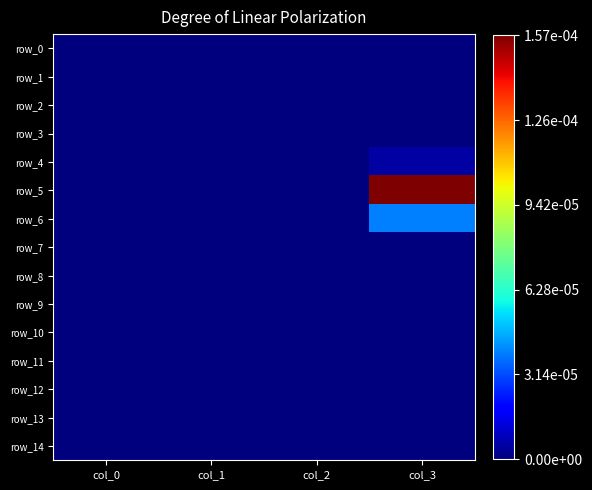

List the series in order of their peak value, lowest first.

row_0, row_1, row_2, row_3, row_7, row_8, row_9, row_10, row_11, row_12, row_13, row_14, row_4, row_6, row_5